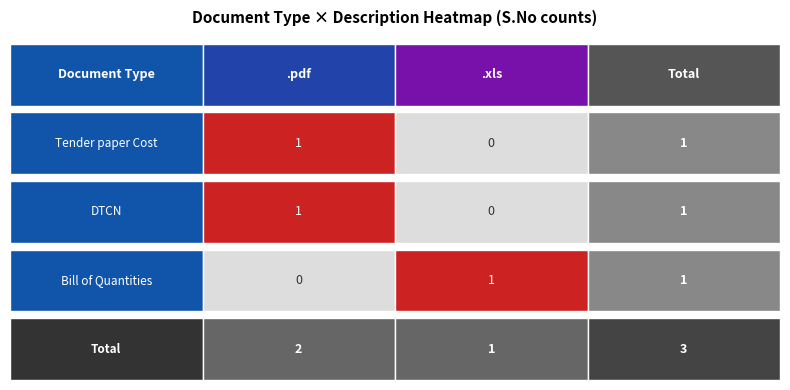

The .xls series shows 1 at DTCN. True or false?

False